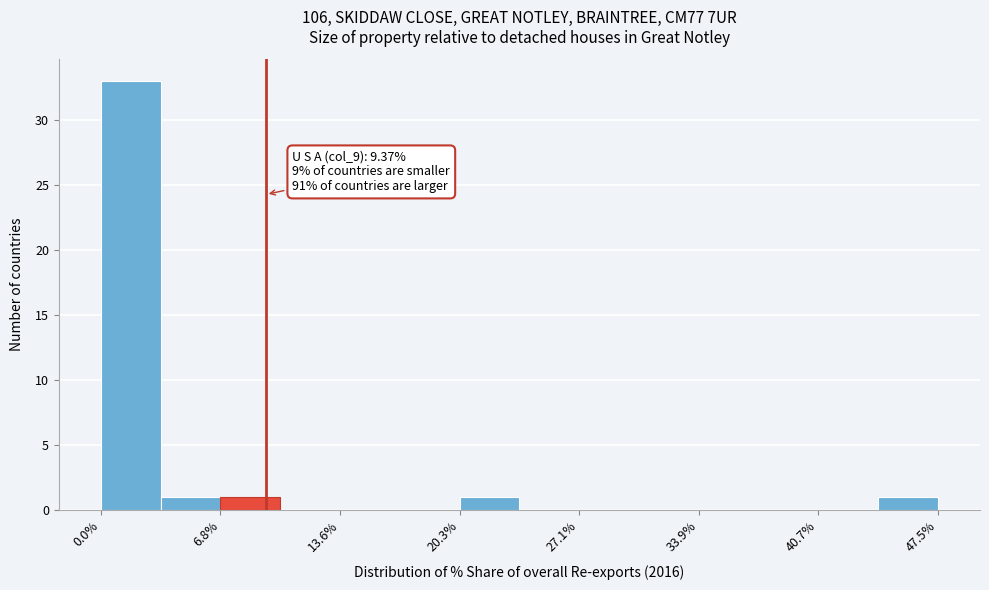

Read against the x-axis, roughly where is the centre of the tallest bar?

2